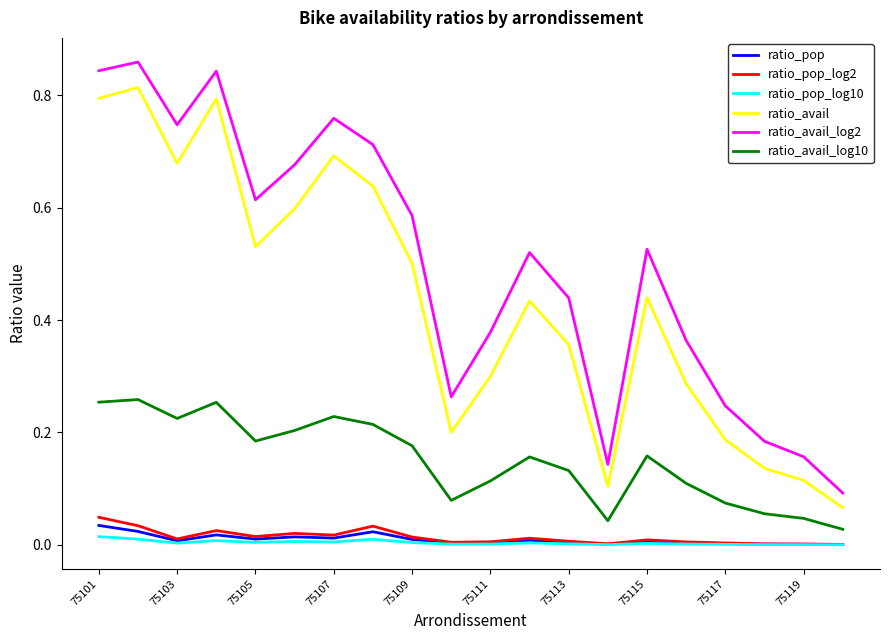

Which series has the largest total across all categories?

ratio_avail_log2